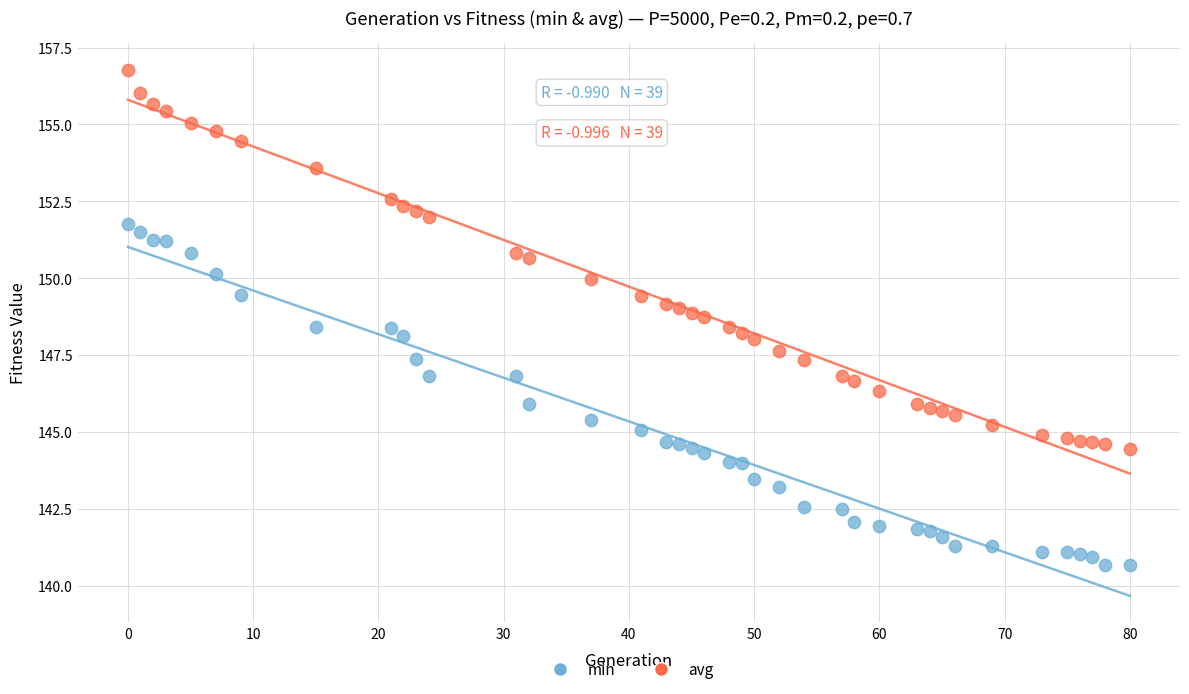

What are all the series names shown in the legend?

min, avg